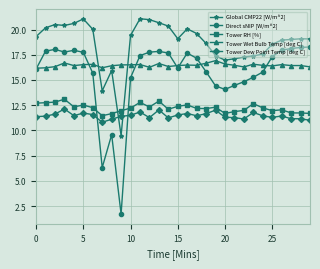

Which series has the widest spread of values?

Direct sNIP [W/m^2]